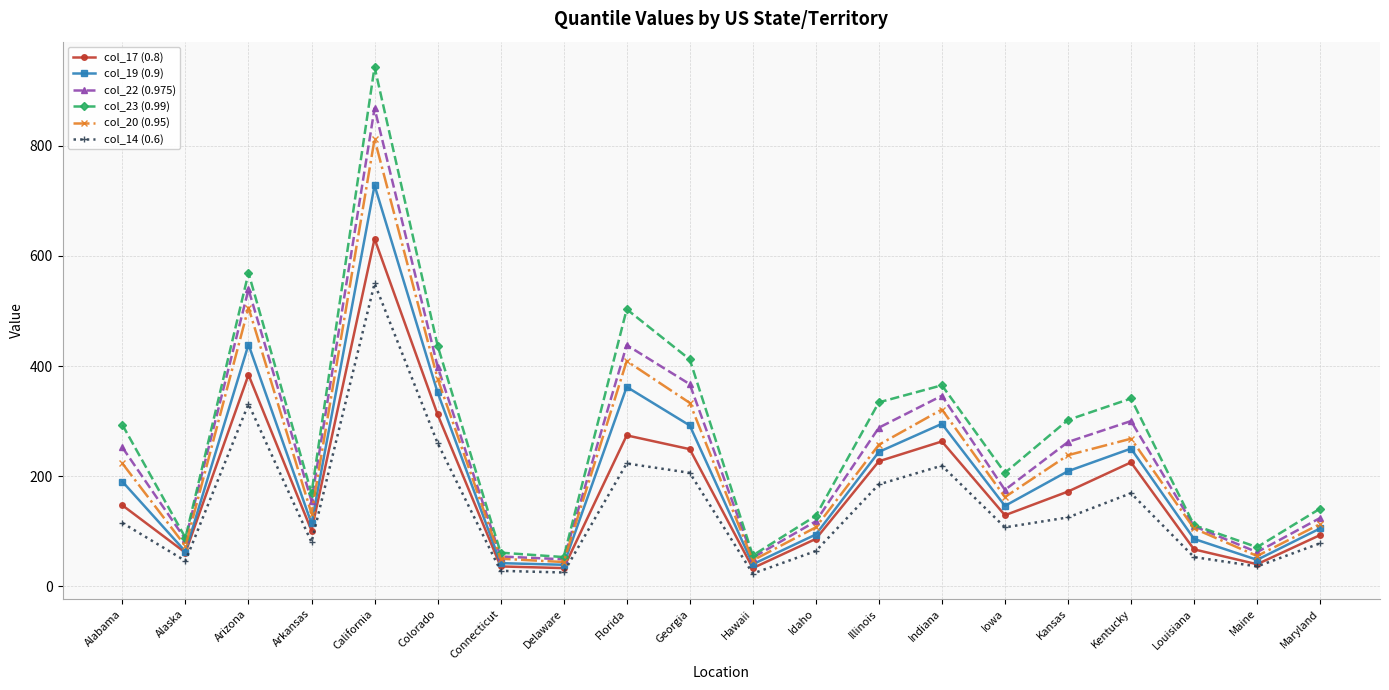

In col_22 (0.975), how many points are lower than both neighbors (excluding endpoints)?

6